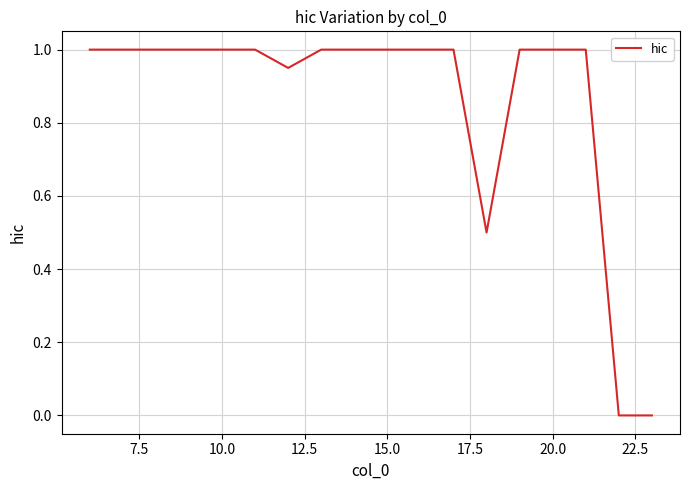

What is the maximum value shown in the chart?

1.0